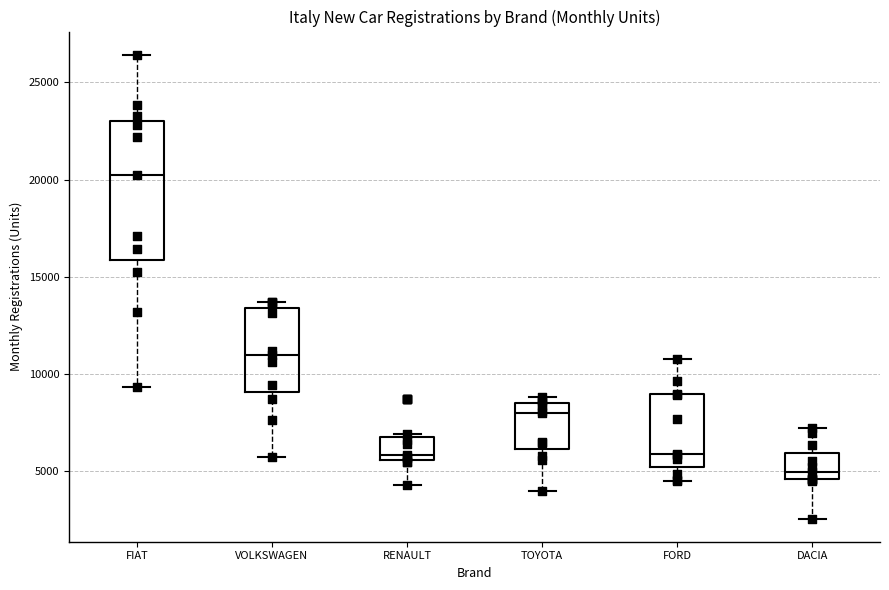

Which box's median line is the lowest?

DACIA